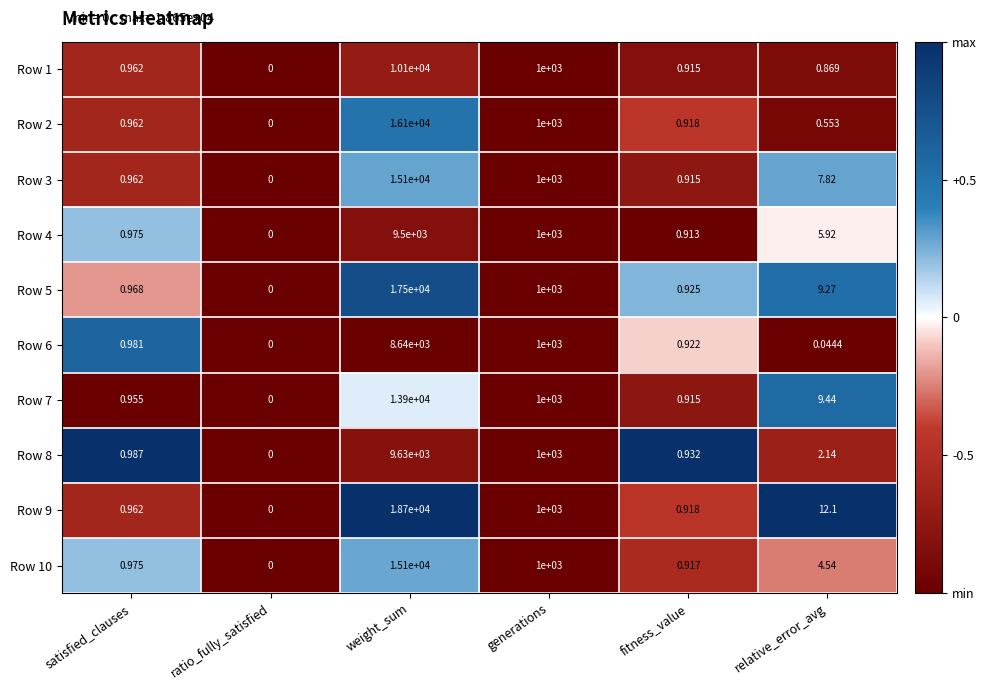

Is the value of Row 10 at generations greater than the value of Row 3 at ratio_fully_satisfied?

Yes